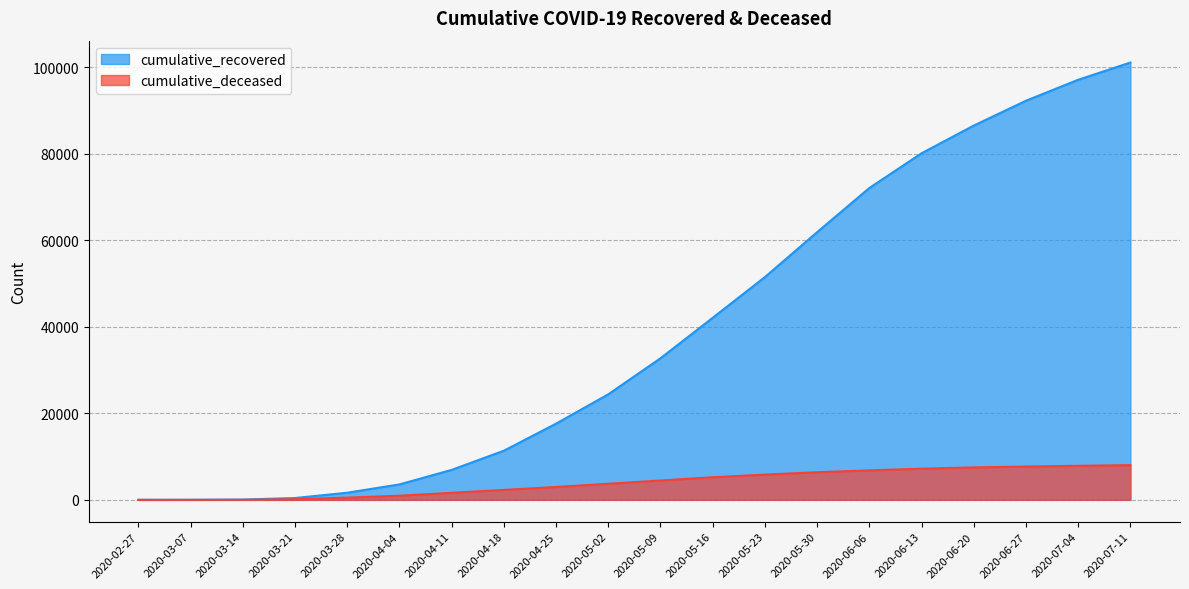

Is the value of cumulative_deceased at 2020-06-20 greater than the value of cumulative_recovered at 2020-06-27?

No